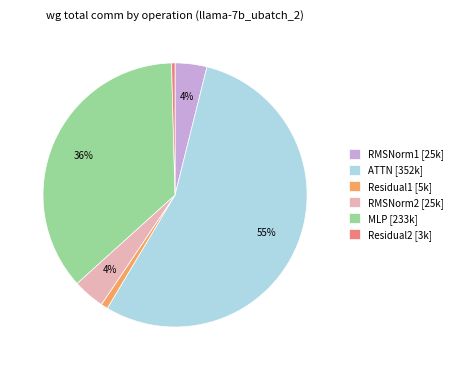

To the nearest percent, what is the average slice percentage?

17%